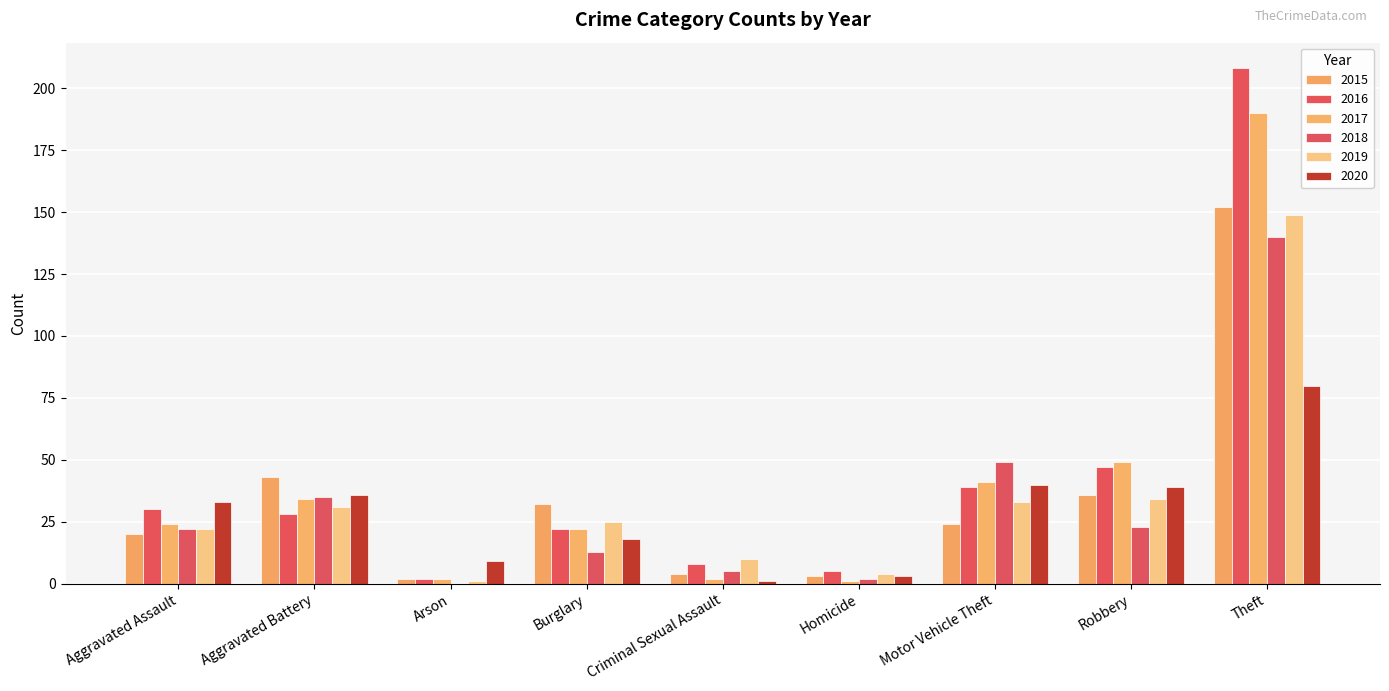

Where is 2020 nearest to the value 40?

Motor Vehicle Theft